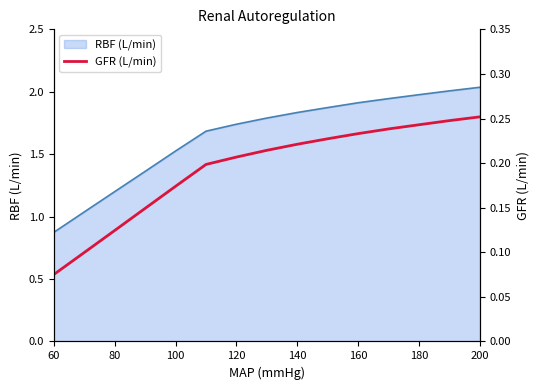

Which label corresponds to the smallest value in the chart?

60